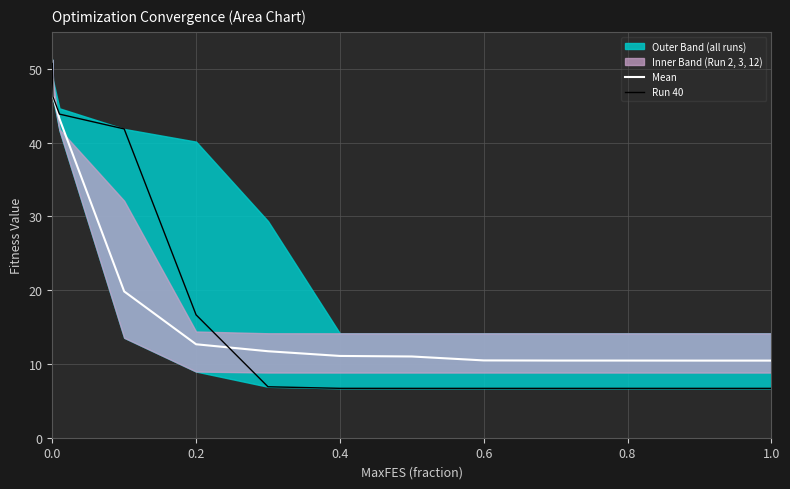

The value of Mean at 0.4 is 11.1. True or false?

True